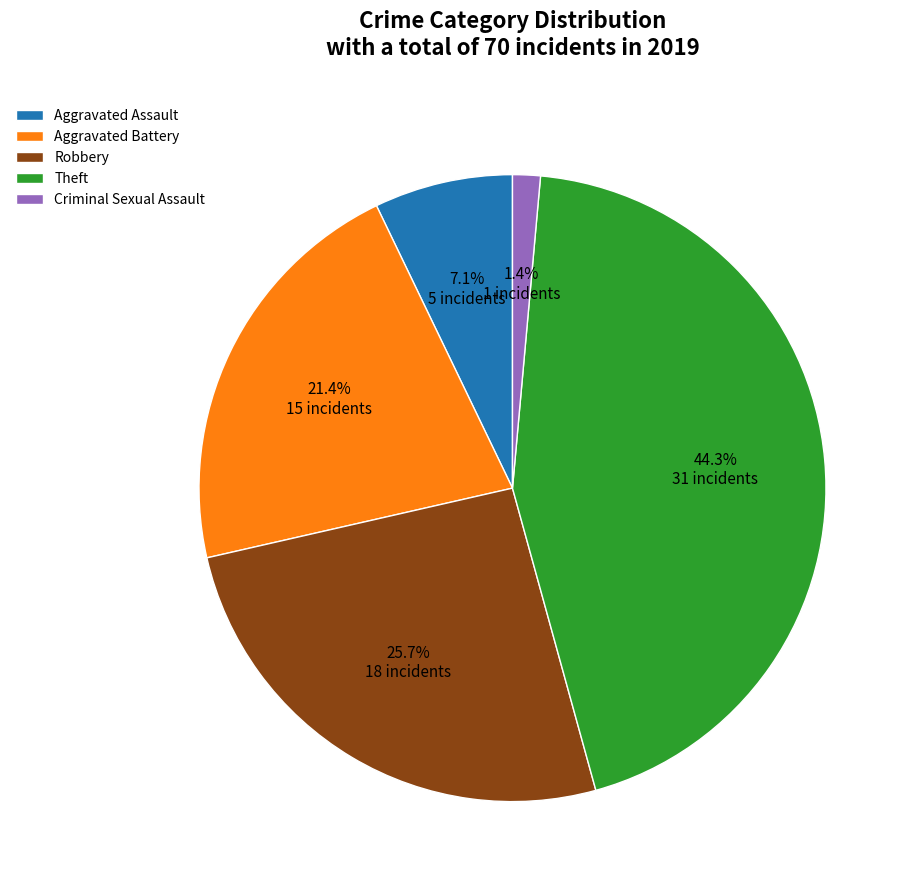

Approximately how many times larger is the value at Theft compared to Aggravated Battery?

2.1